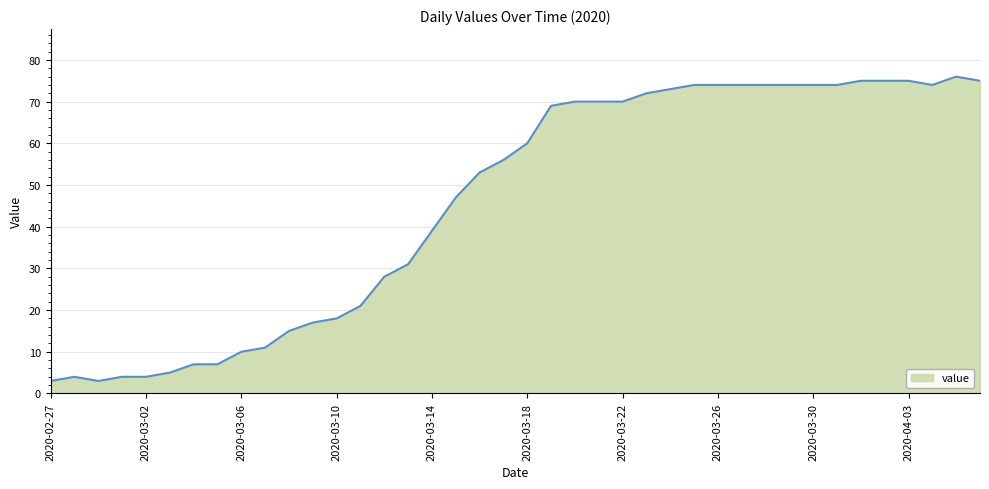

What is the smallest value displayed?

3